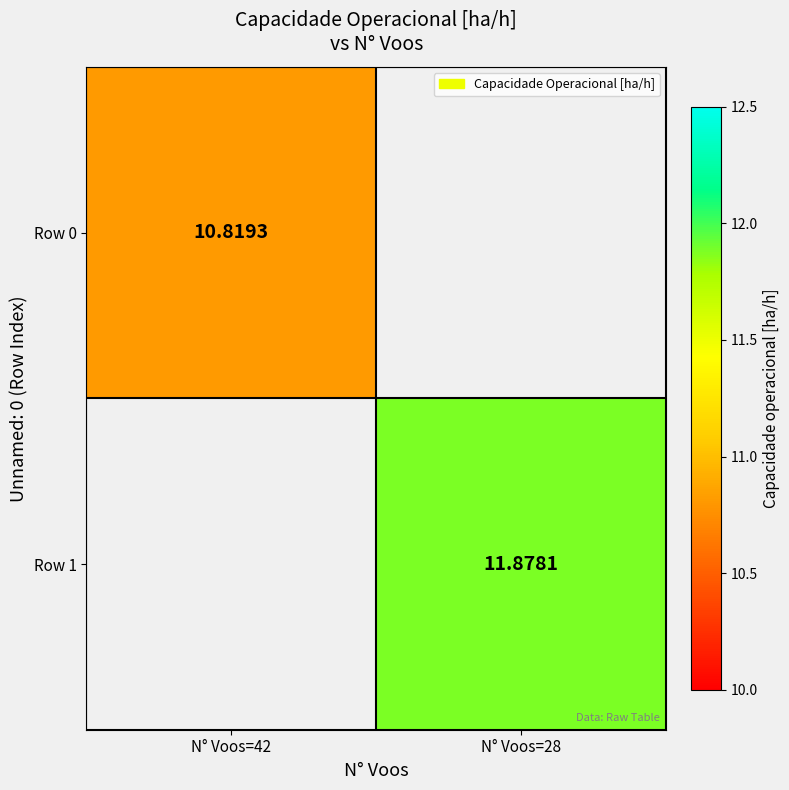

What is the maximum value for Row 0?

10.8